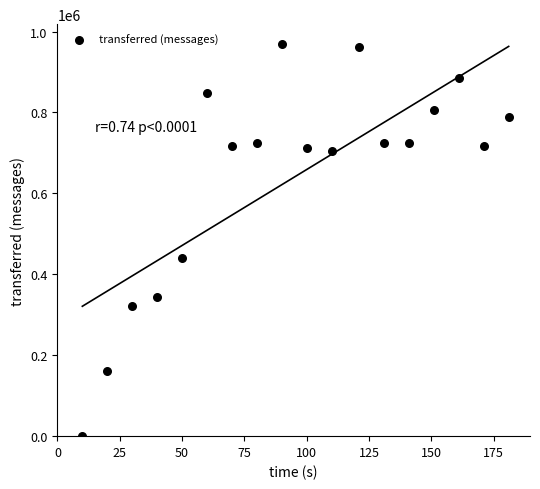

What is the range of Y values (max minus min)?

969780